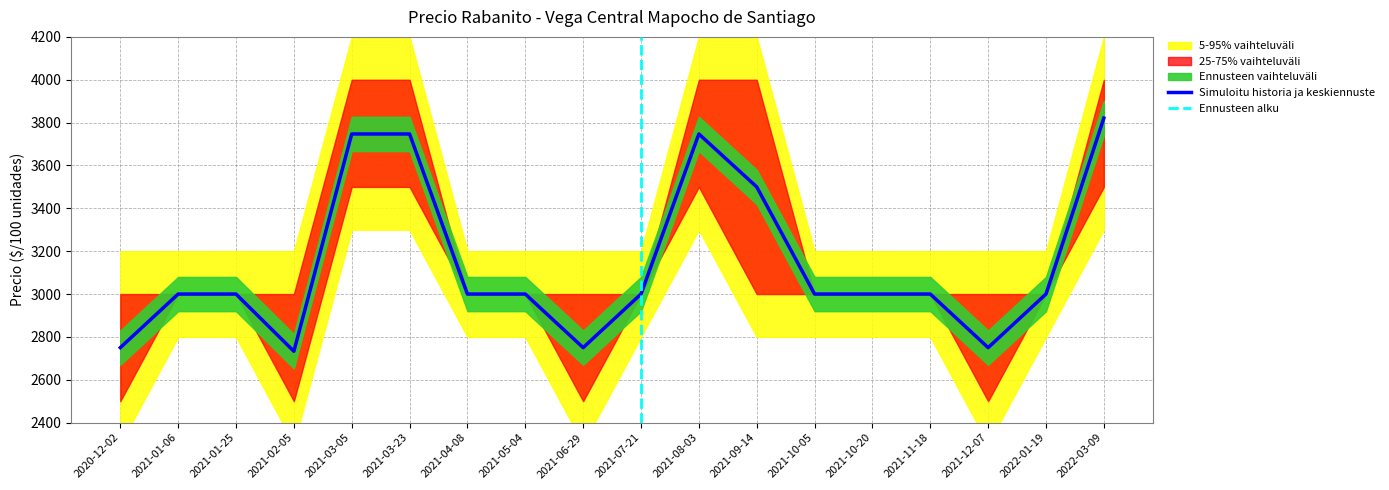

True or false: Precio maximo and Precio minimo cross at least once.

False